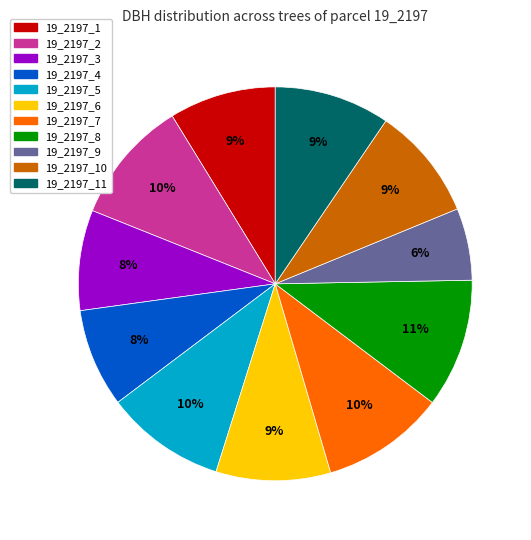

Is there a majority slice in this chart?

No